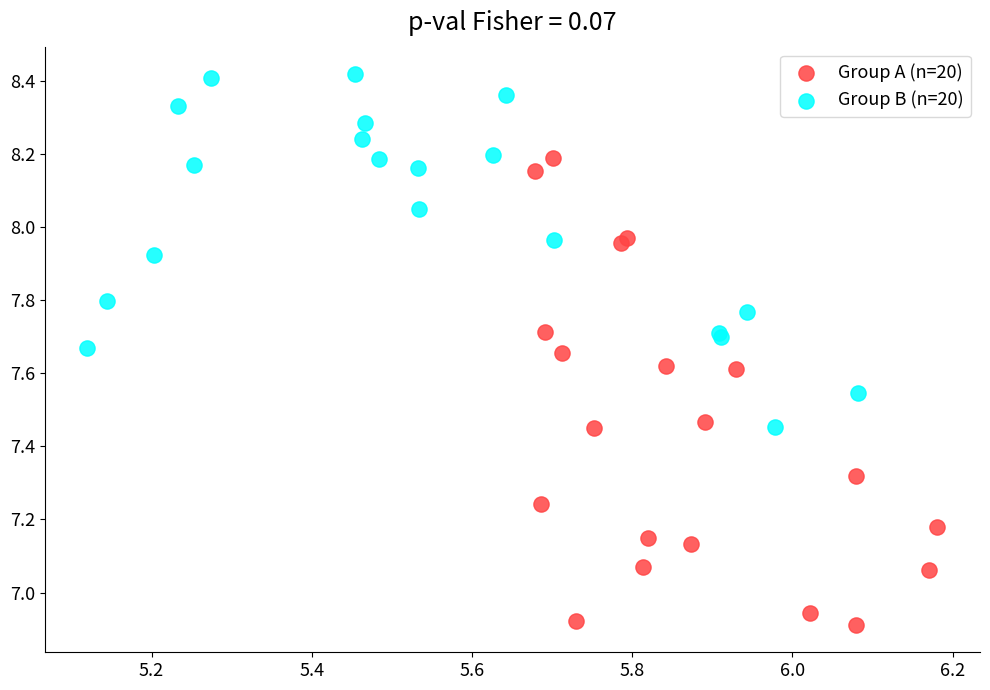

Which series has the widest spread of Y values?

Group A (n=20)